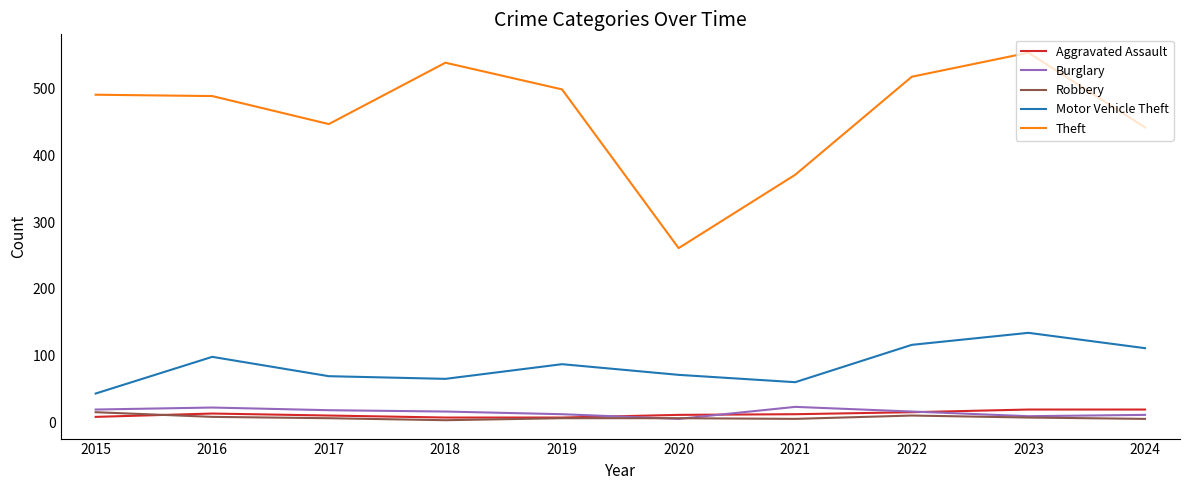

The Motor Vehicle Theft series shows 69 at 2017. True or false?

True